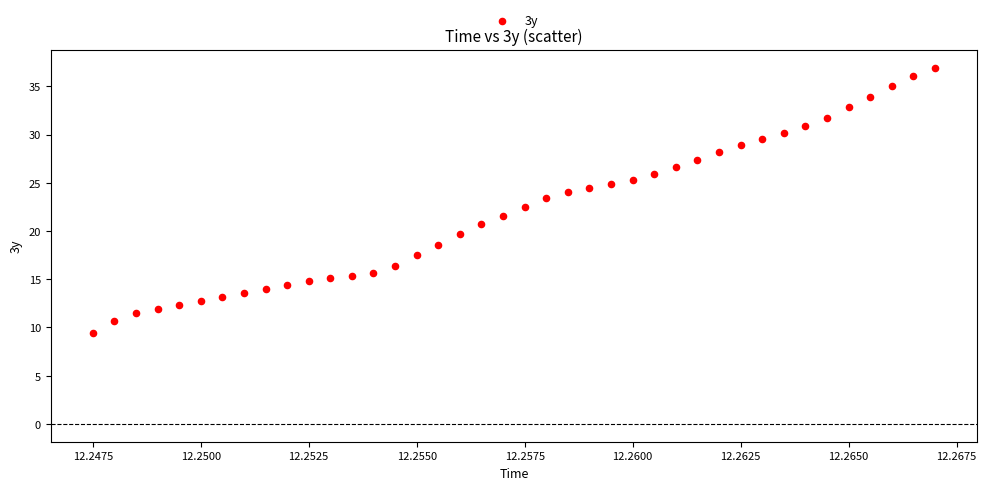

What is the range of Y values (max minus min)?

27.5